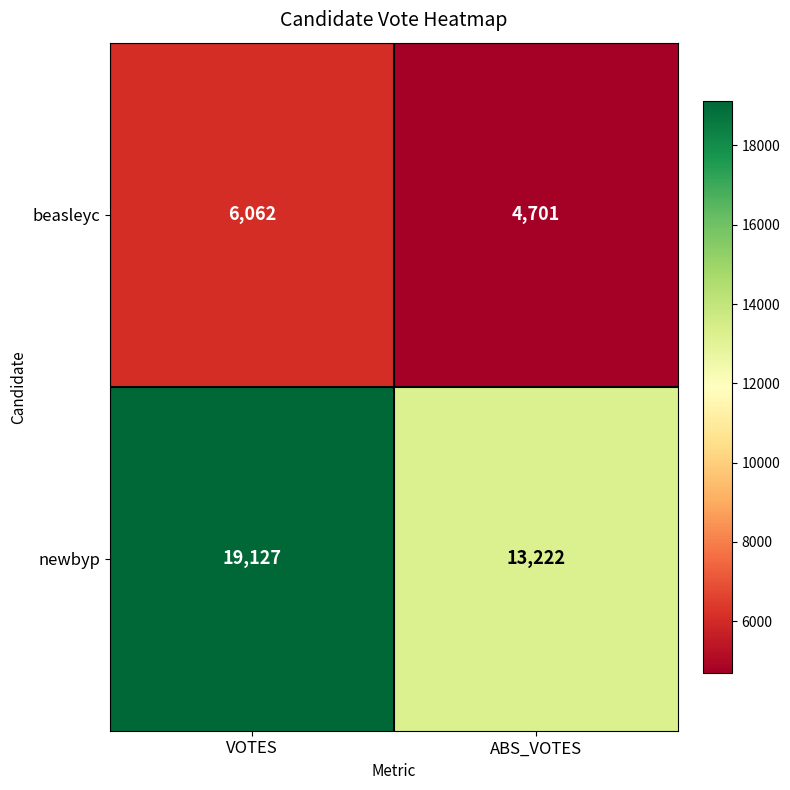

At which category does the chart reach its peak across all series?

VOTES